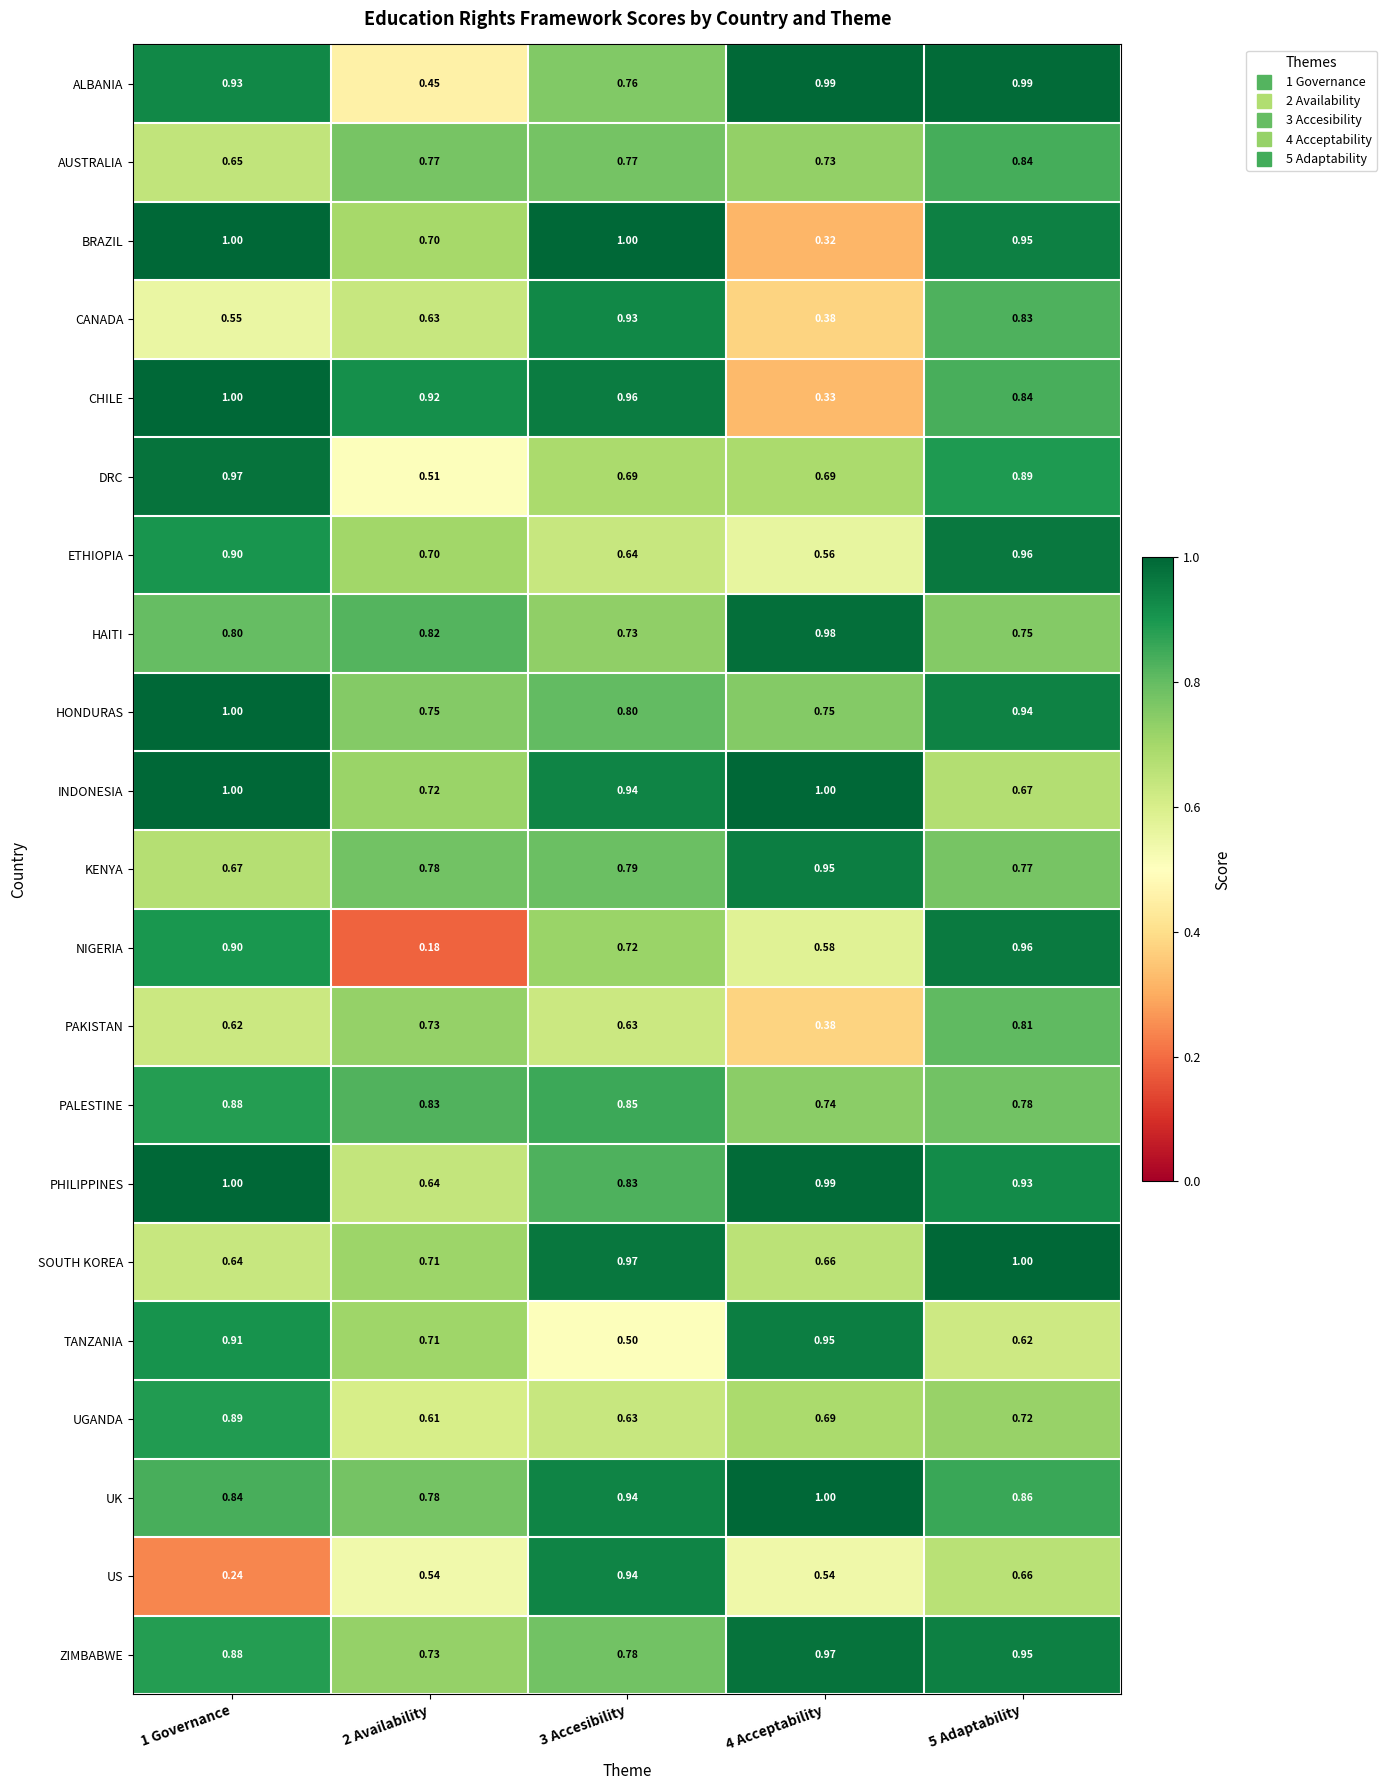

Is the value of PHILIPPINES at 5 Adaptability greater than the value of CHILE at 4 Acceptability?

Yes